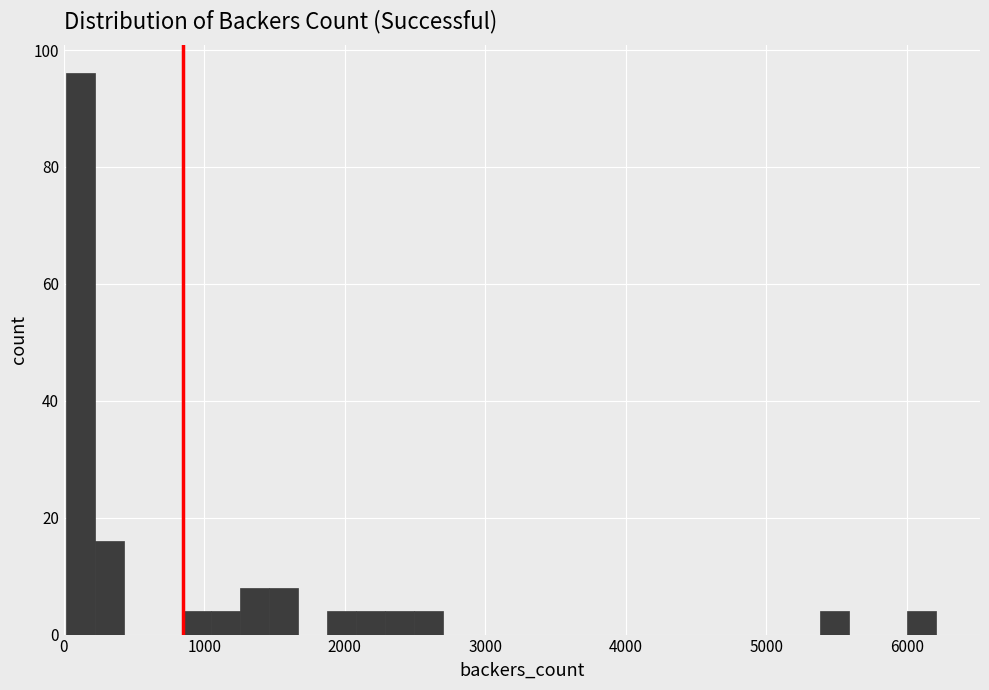

Around what value on the x-axis is the tallest bar? Give the approximate position of its centre, as read against the axis.

100